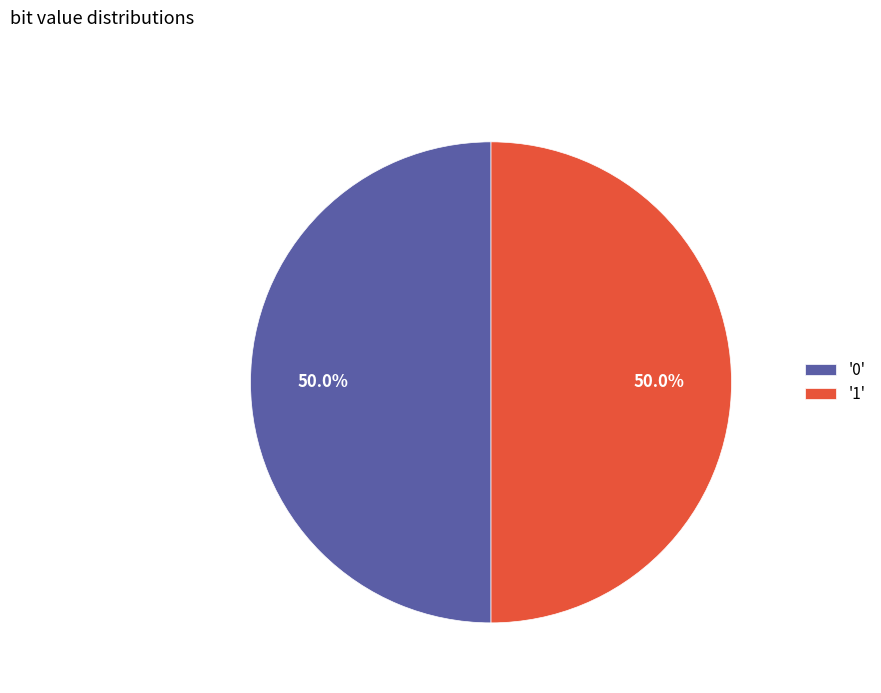

What is the total percentage of '1' and '0'?

100.0%